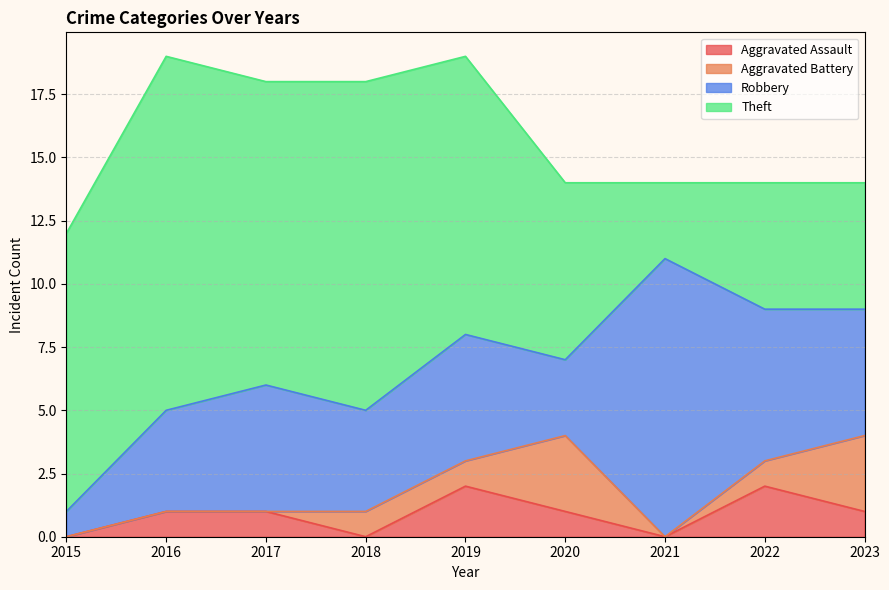

Which series changed the most between 2017 and 2020?

Theft